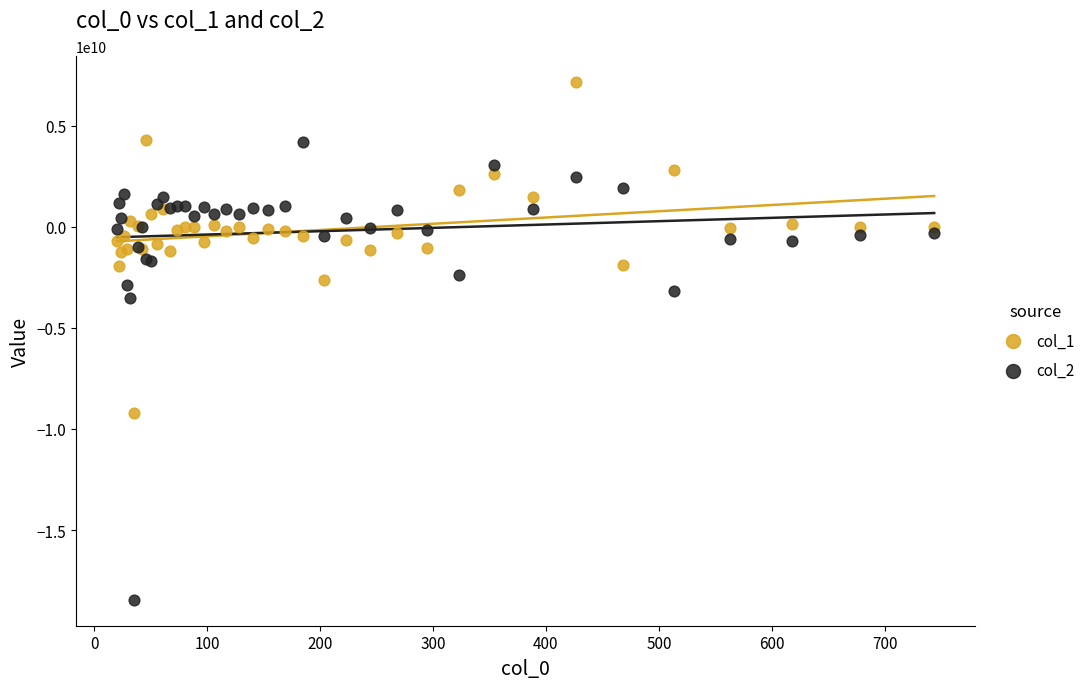

What are all the series names shown in the legend?

col_1, col_2